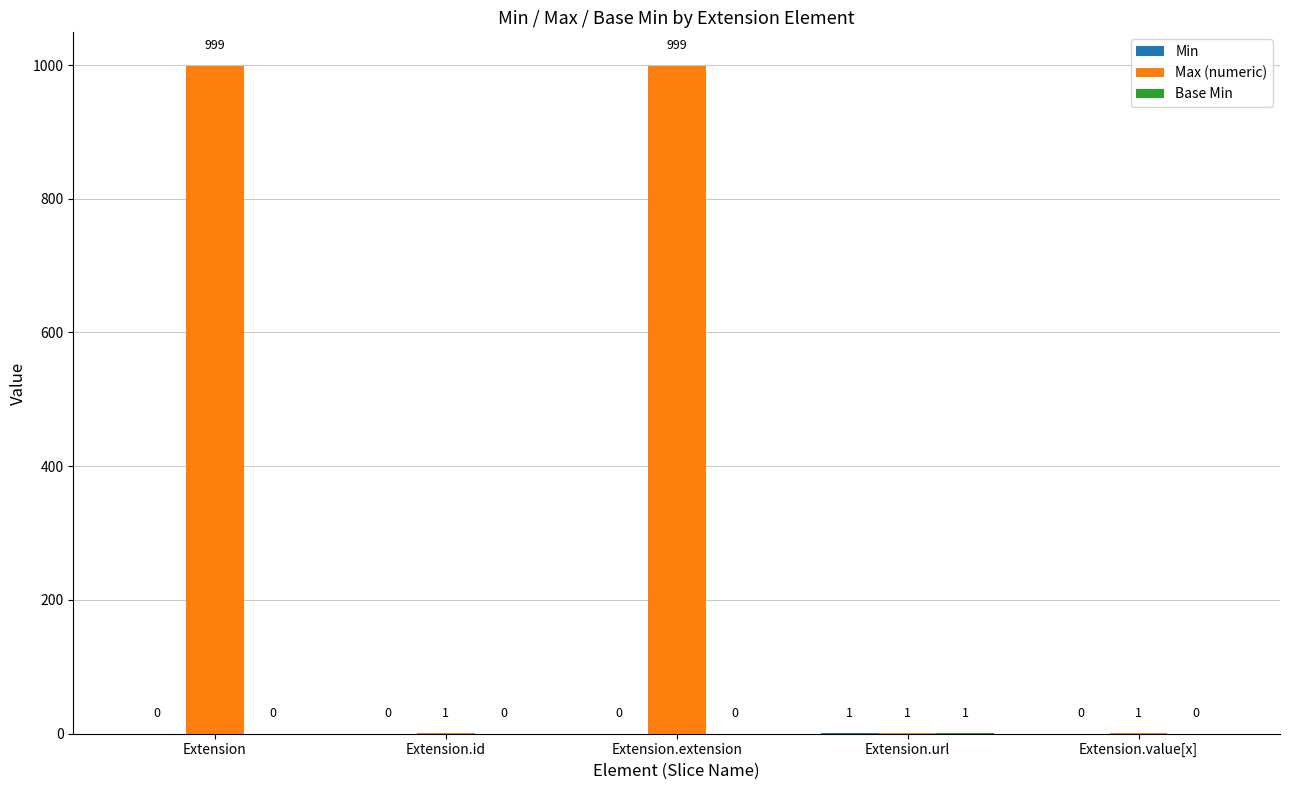

True or false: Max (numeric) has a value of 1 at Extension.id.

True